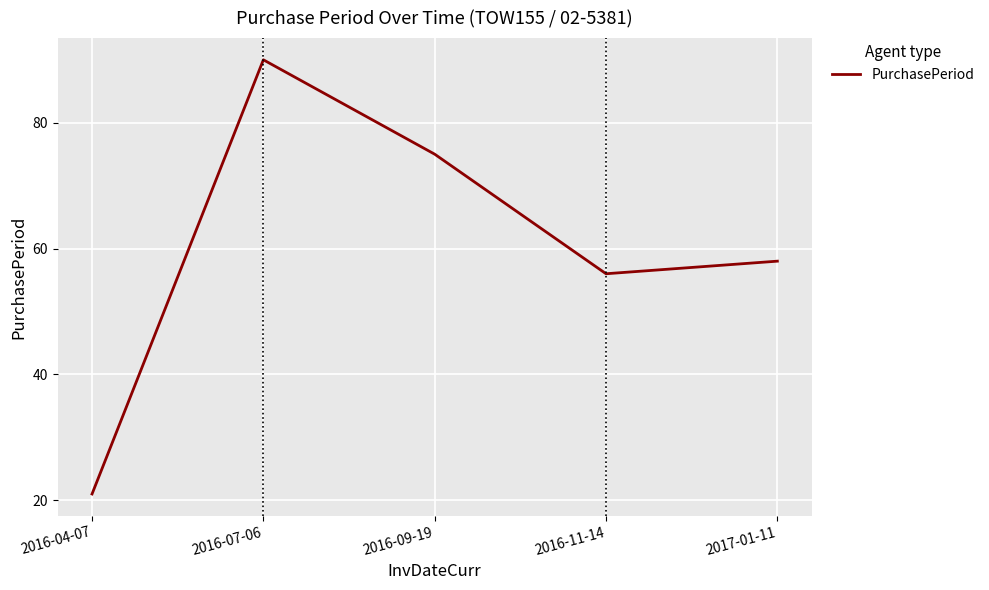

Where is the data nearest to the value 55?

2016-11-14